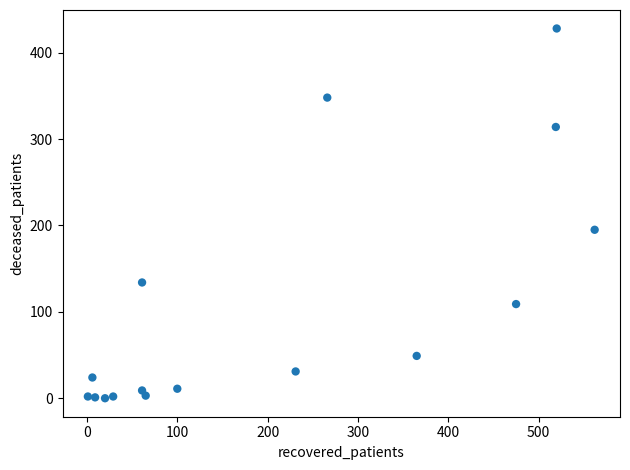

What Y value in the scatter plot is closest to 214?

195